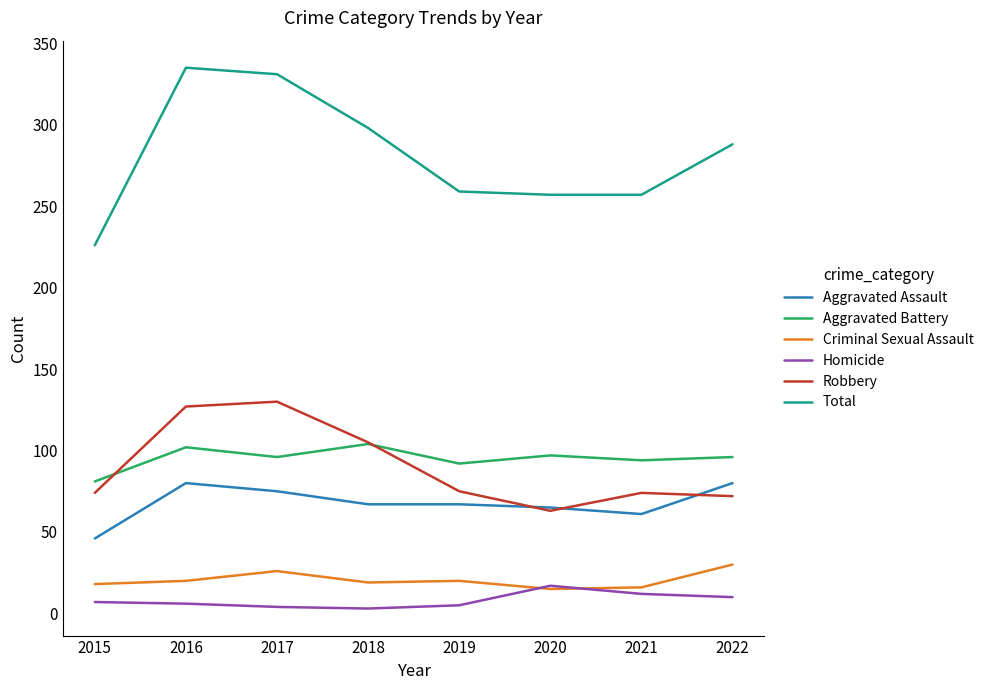

Rank the series by their maximum value, from lowest to highest.

Homicide, Criminal Sexual Assault, Aggravated Assault, Aggravated Battery, Robbery, Total